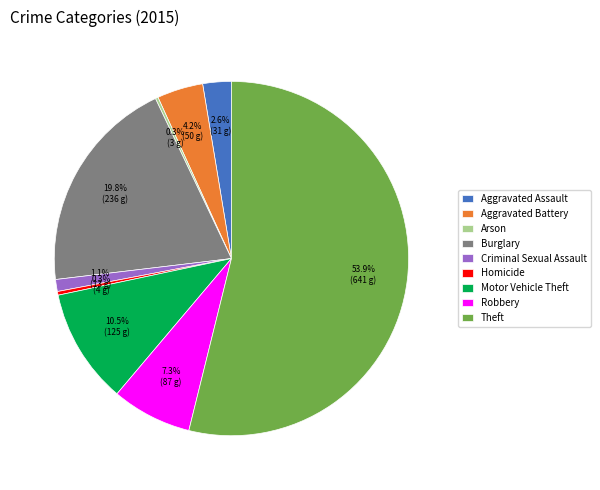

What portion of the pie excludes Burglary?

80.2%